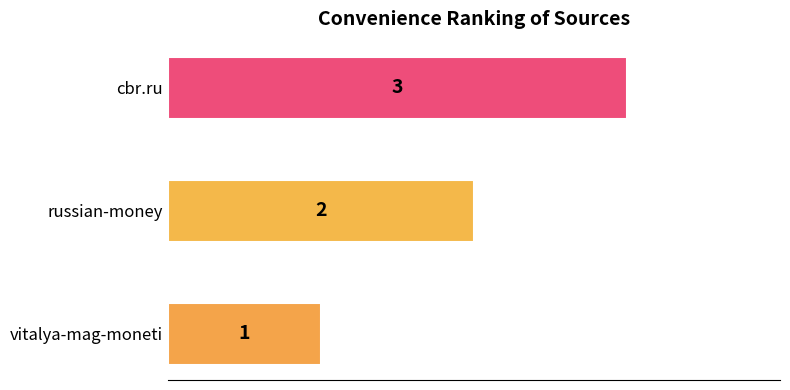

Approximately how many times larger is the value at cbr.ru compared to vitalya-mag-moneti?

3.0